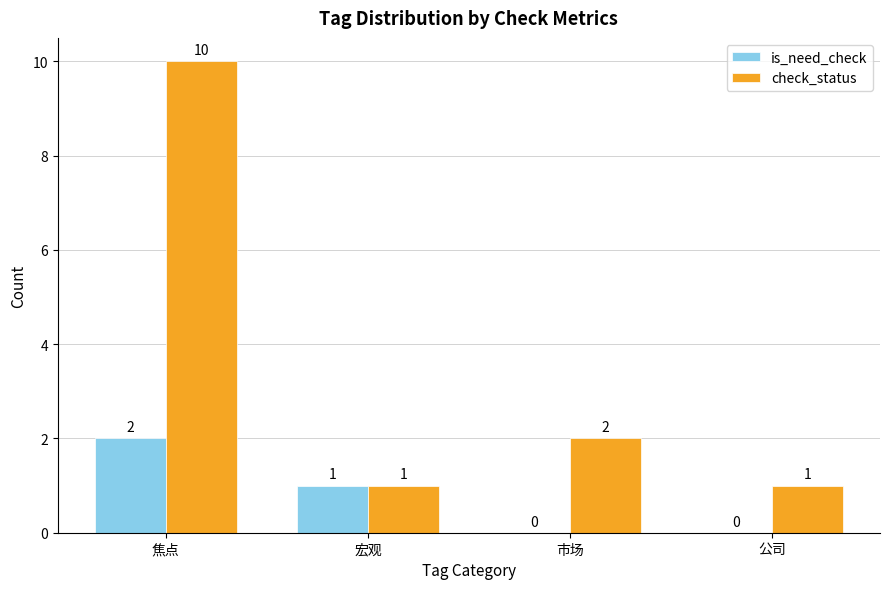

What are all the series names shown in the legend?

is_need_check, check_status